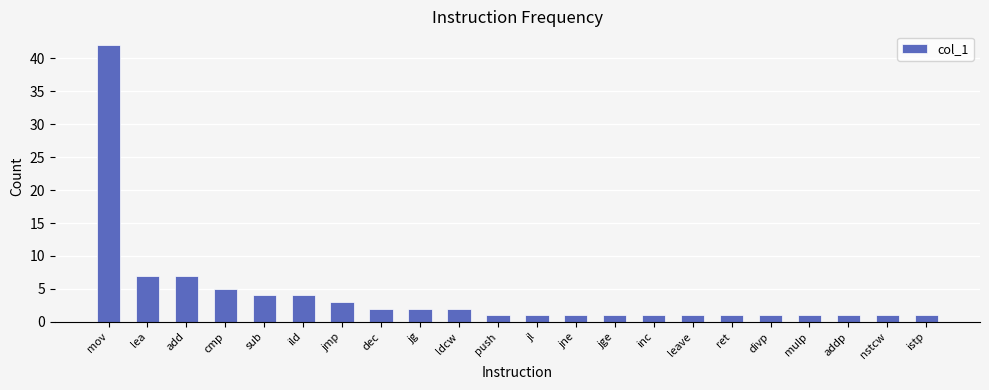

What is the label of the 11th bar from the left?

push